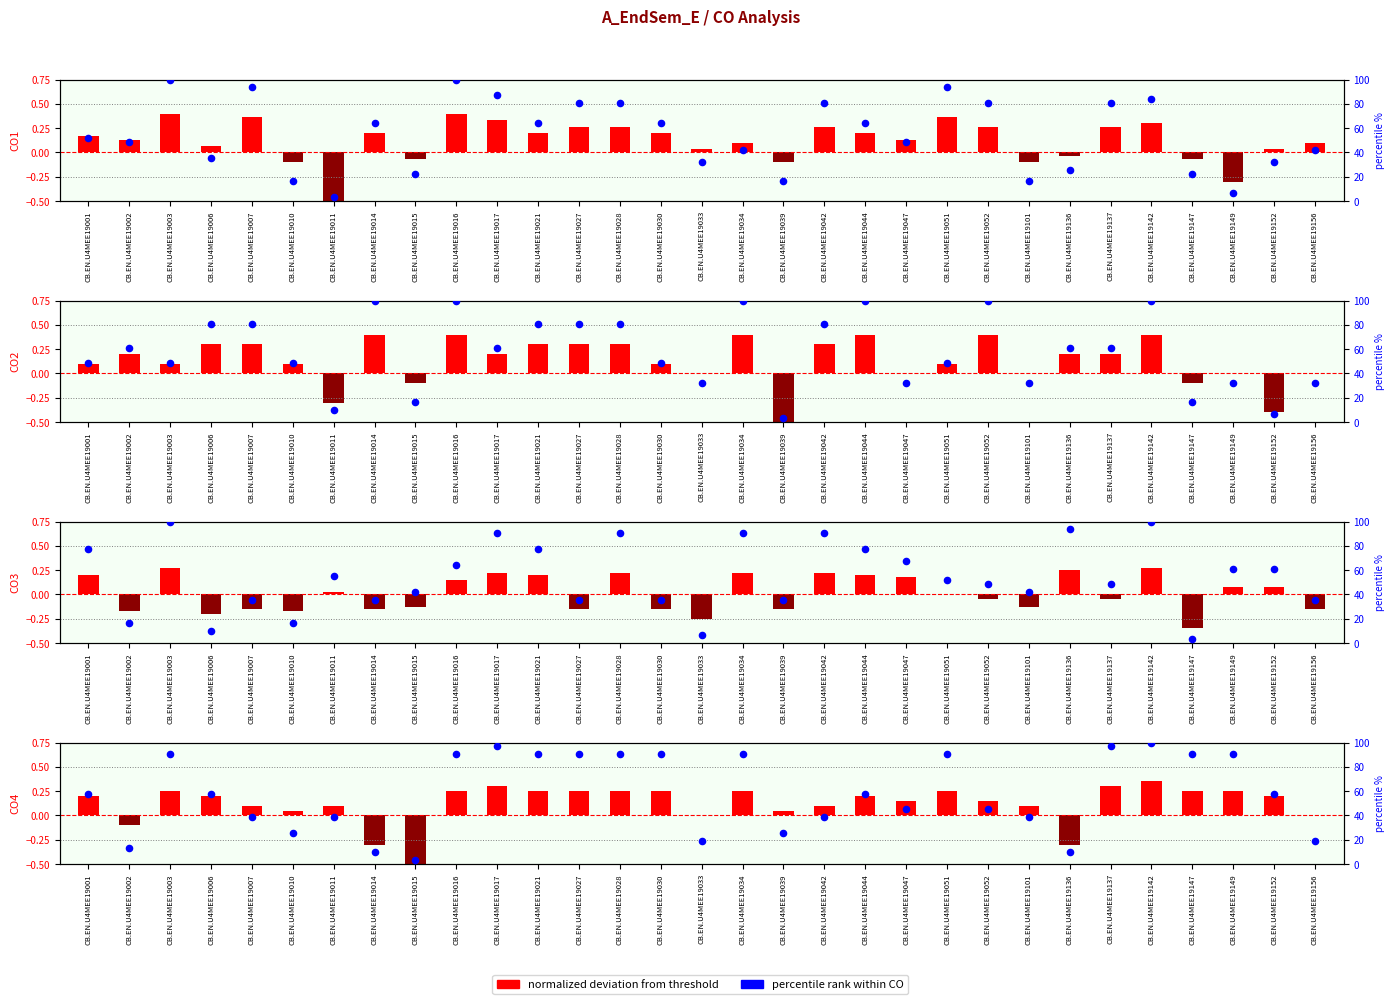

Which series has the widest spread of Y values?

percentile rank